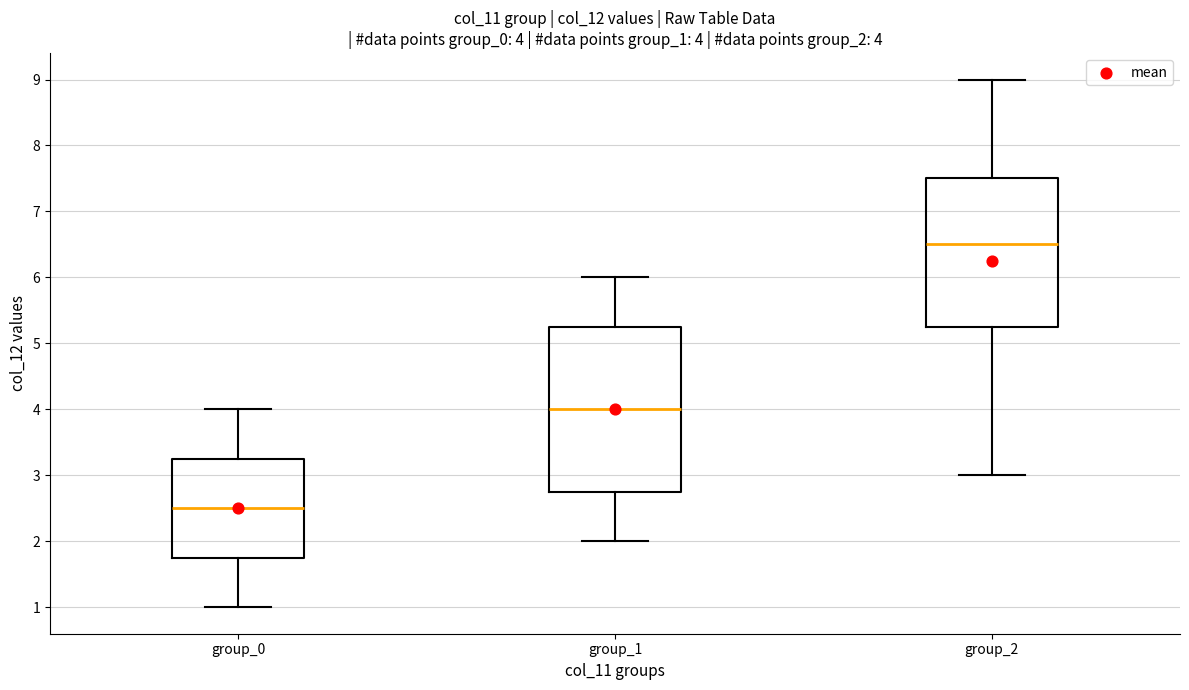

Which box has the highest median line?

group_2